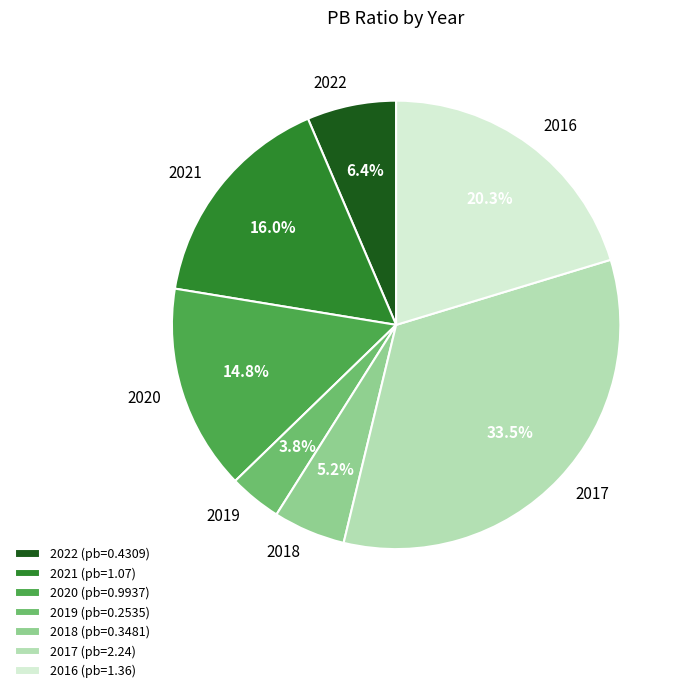

What is the ratio of the value at 2021 (pb=1.07) to the value at 2016 (pb=1.36)?

0.8